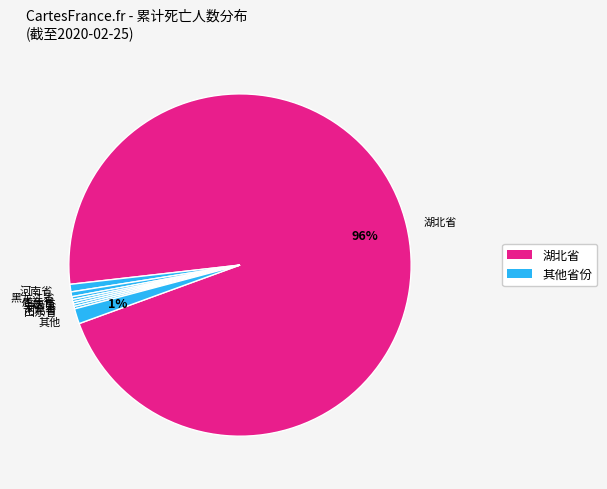

Is it true that 湖北省 is 96% of the pie?

True